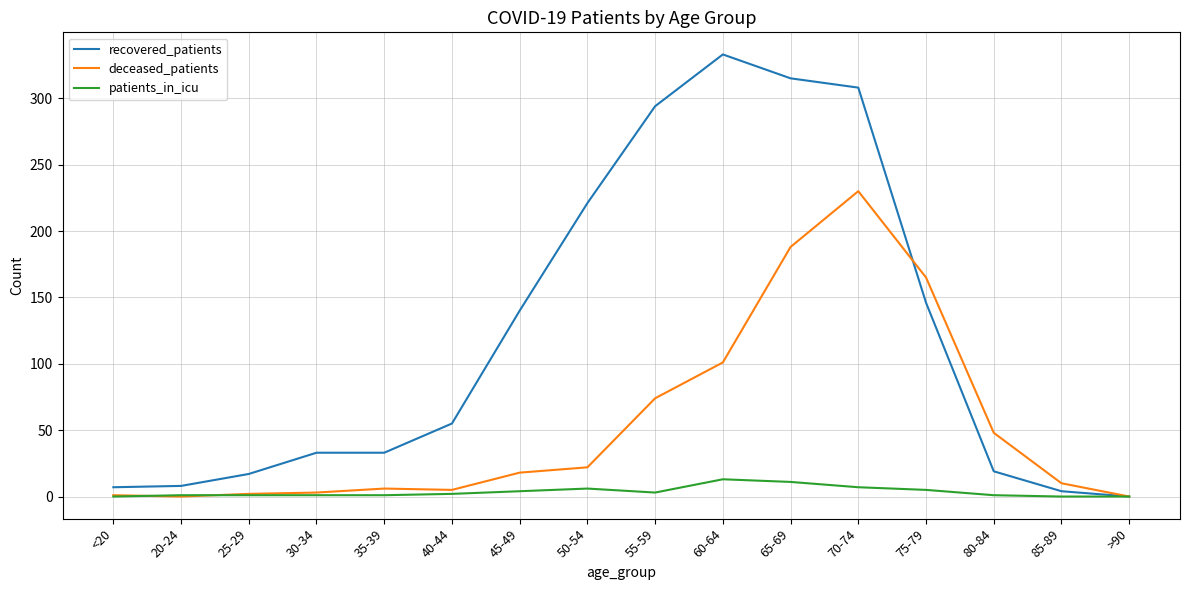

Is the value of deceased_patients at 40-44 greater than the value of recovered_patients at 35-39?

No